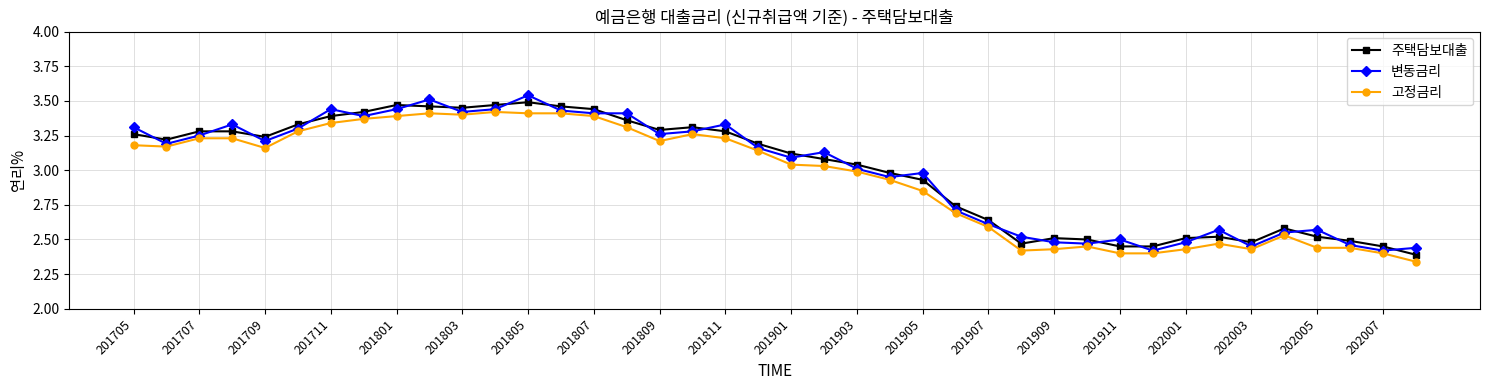

Is this an area chart (filled region under the line)?

No